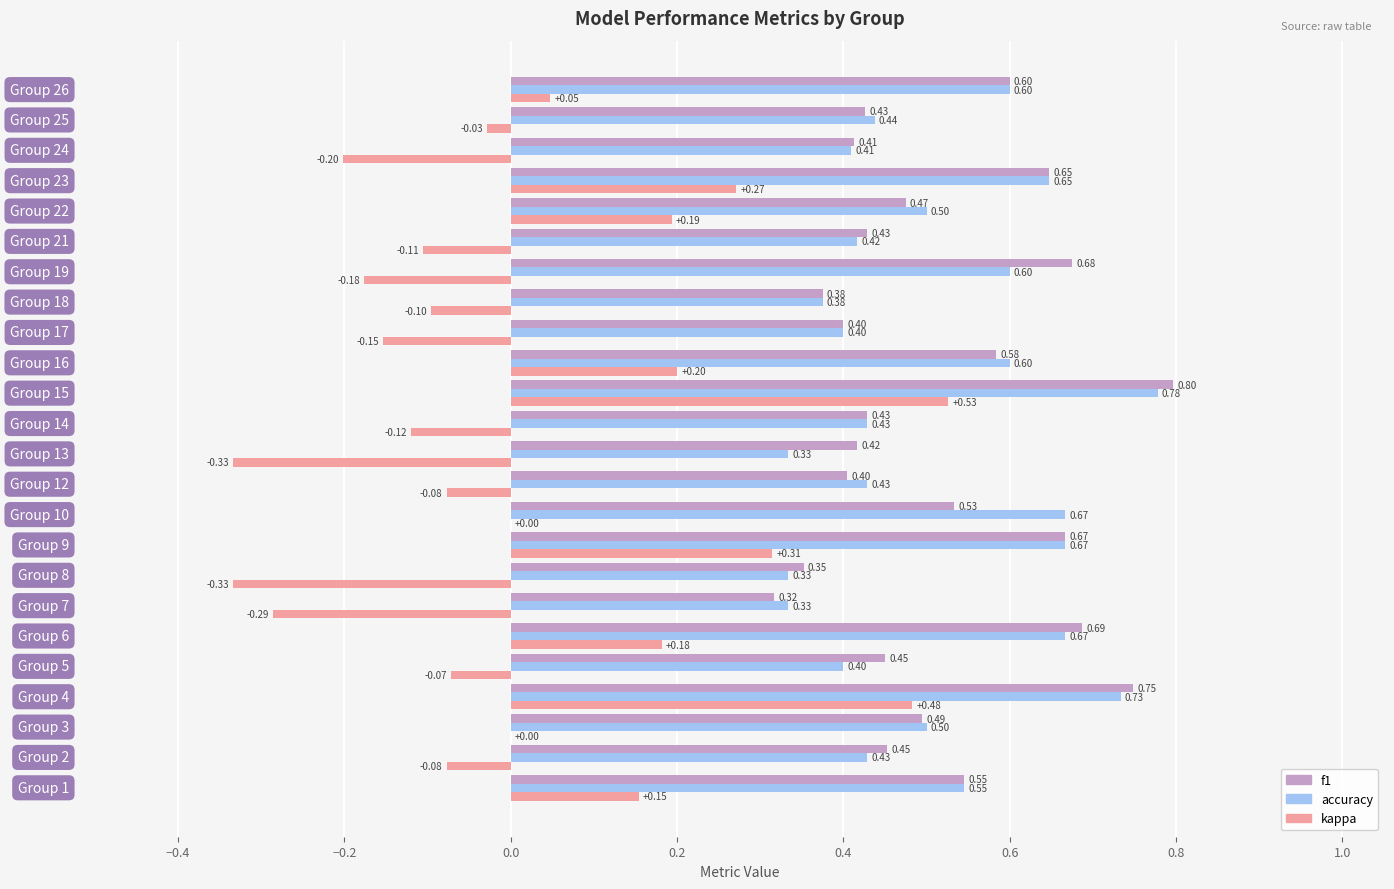

How many categories are shown in the chart?

24